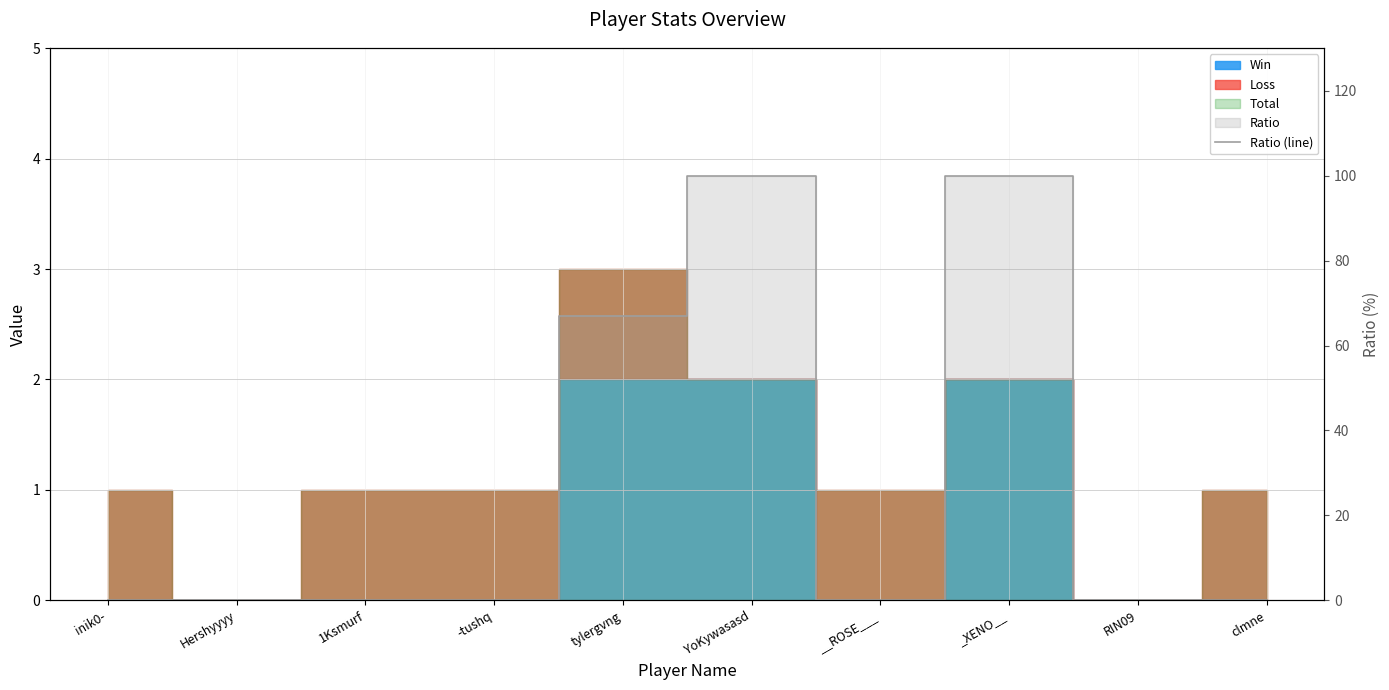

What is the label of the 4th point from the left?

-tushq